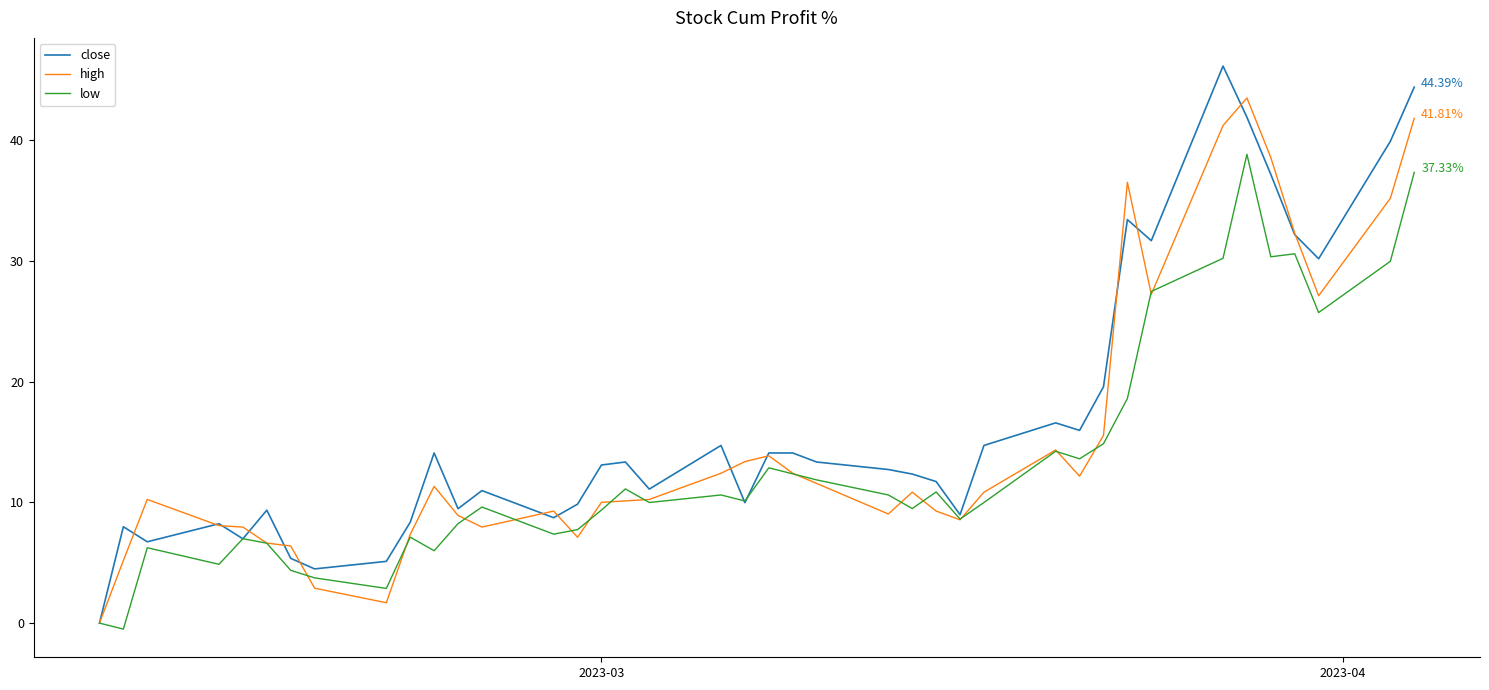

List the series in order of their overall mean, lowest first.

low, high, close